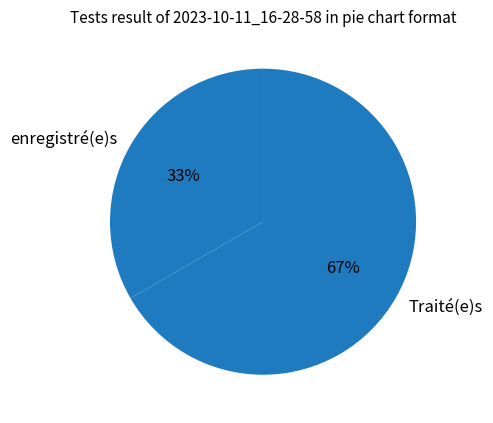

The Traité(e)s slice represents 54% of the pie. True or false?

False